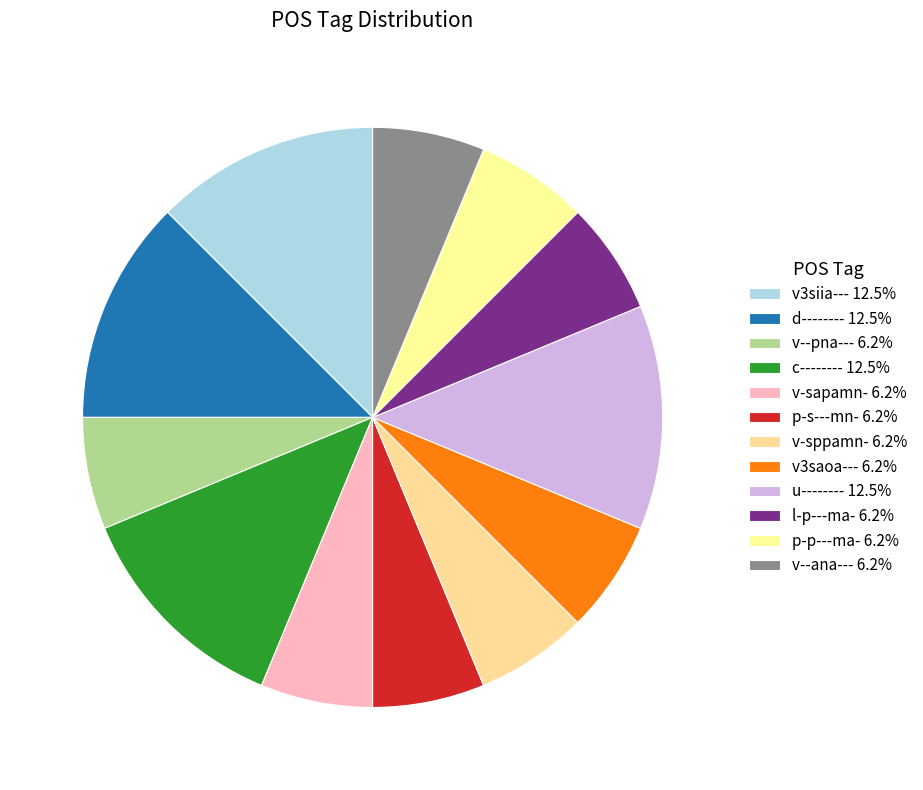

How many slices are in this pie chart?

12